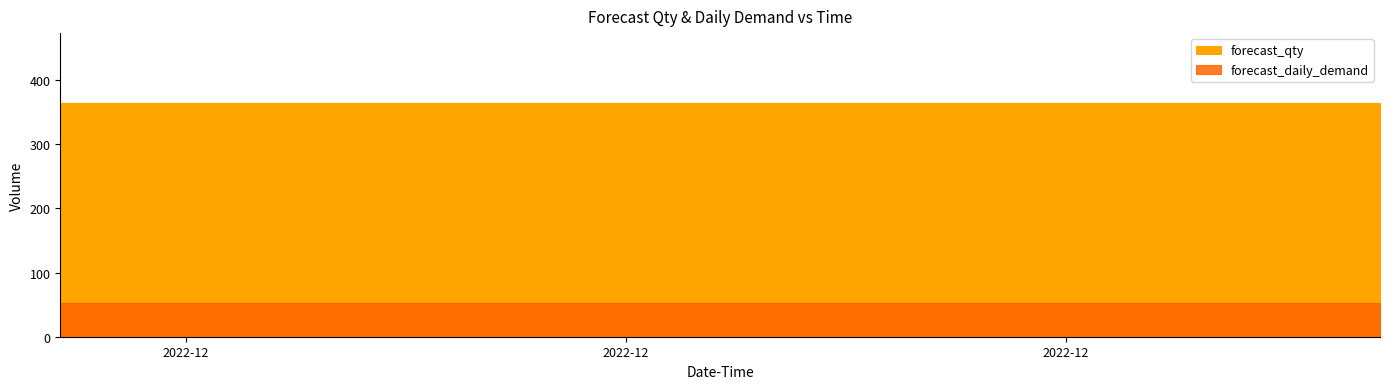

Does the chart have visible grid lines?

No